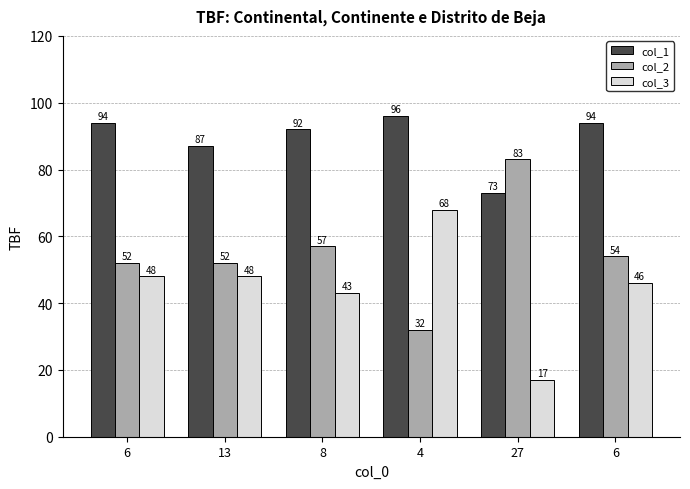

What is the minimum value shown in the chart?

17